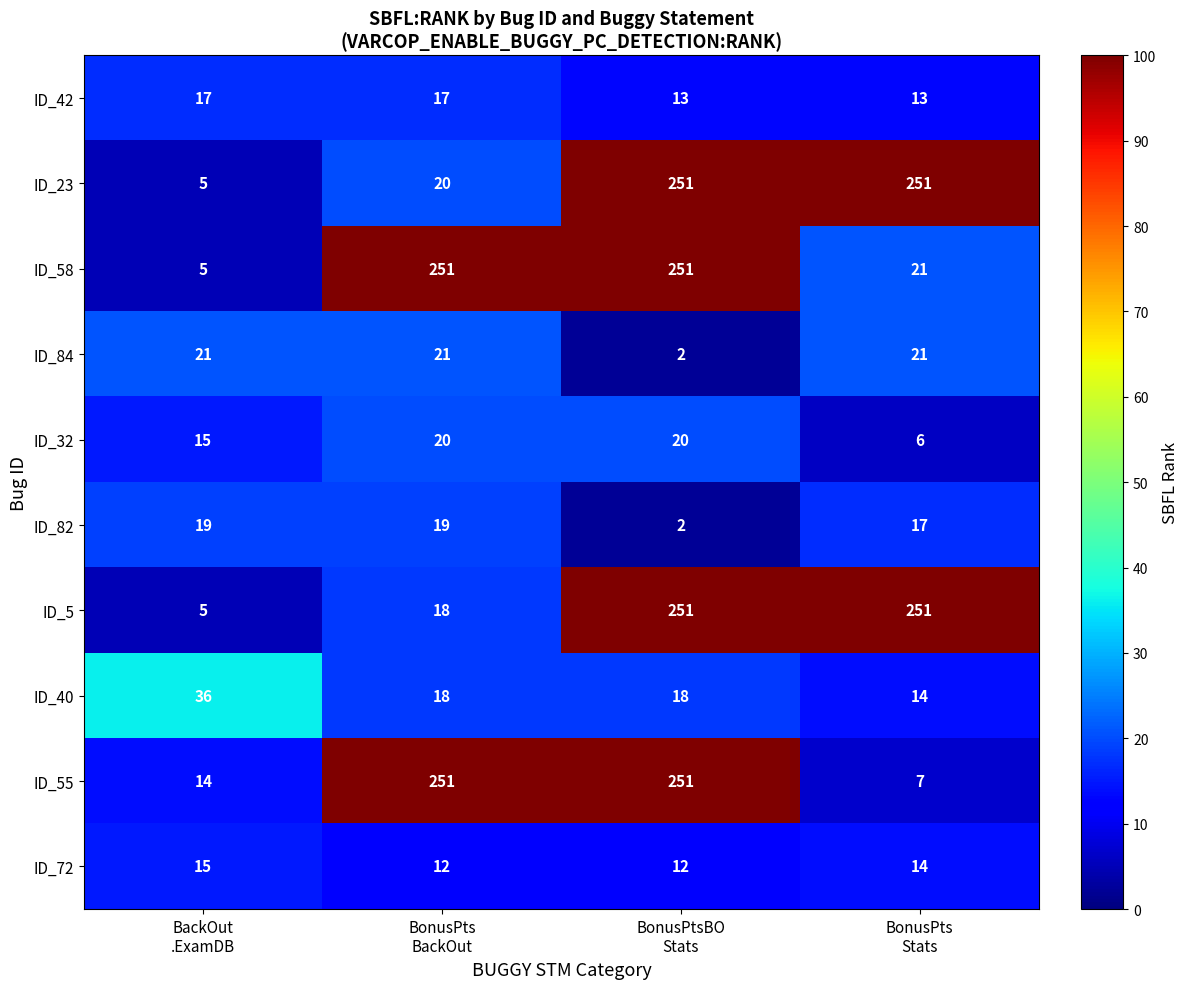

At which category is the sum across all series the highest?

BonusPtsBO
Stats